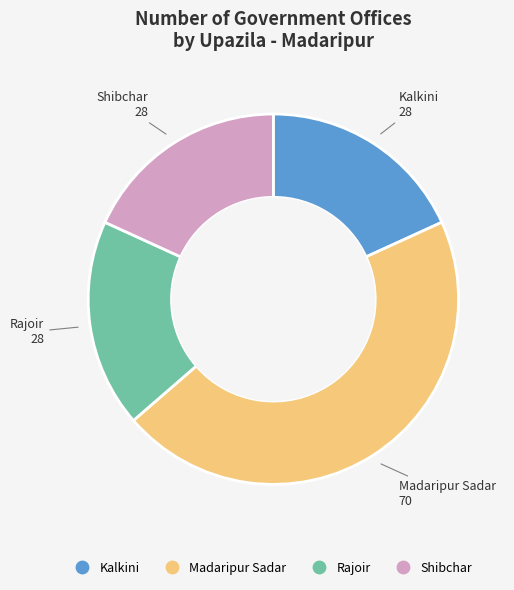

Combined, do Madaripur Sadar and Shibchar account for over 50%?

Yes